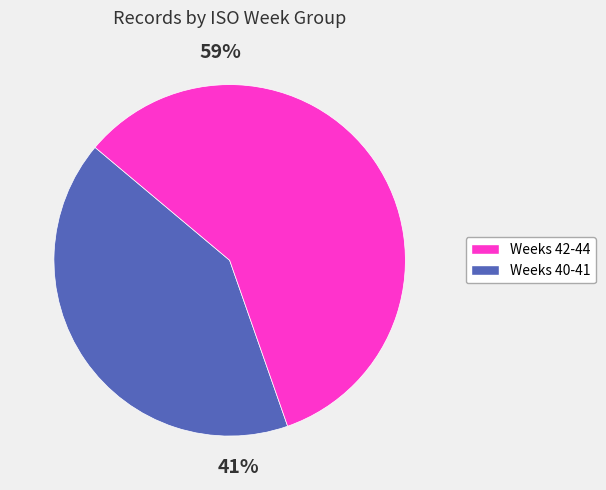

Is there a majority slice in this chart?

Yes